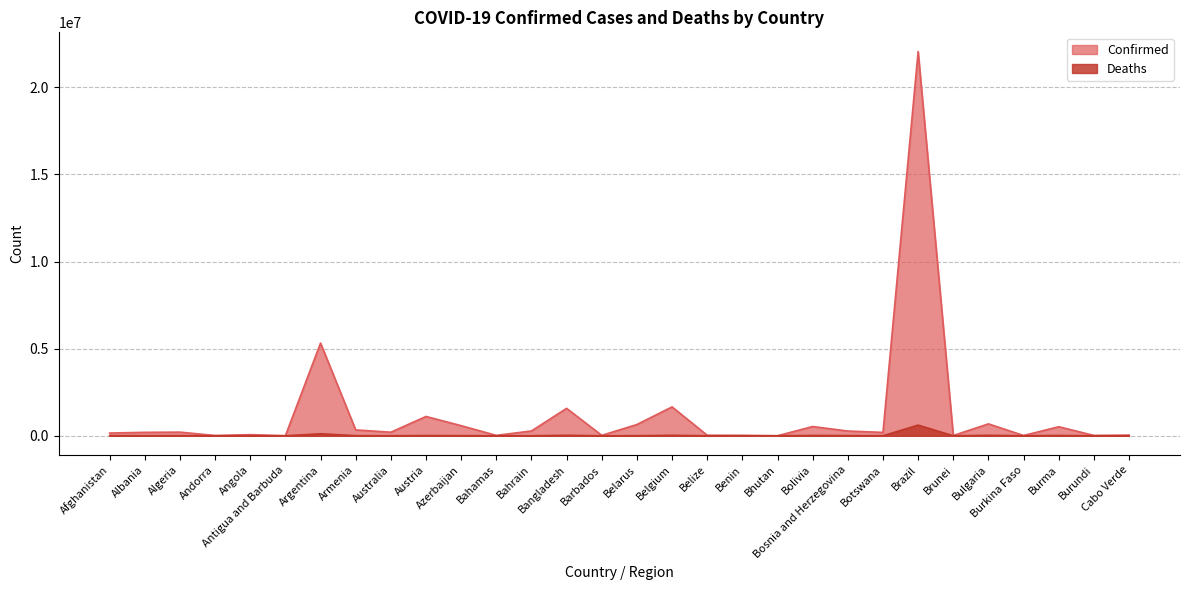

At which category is the sum across all series the highest?

Brazil